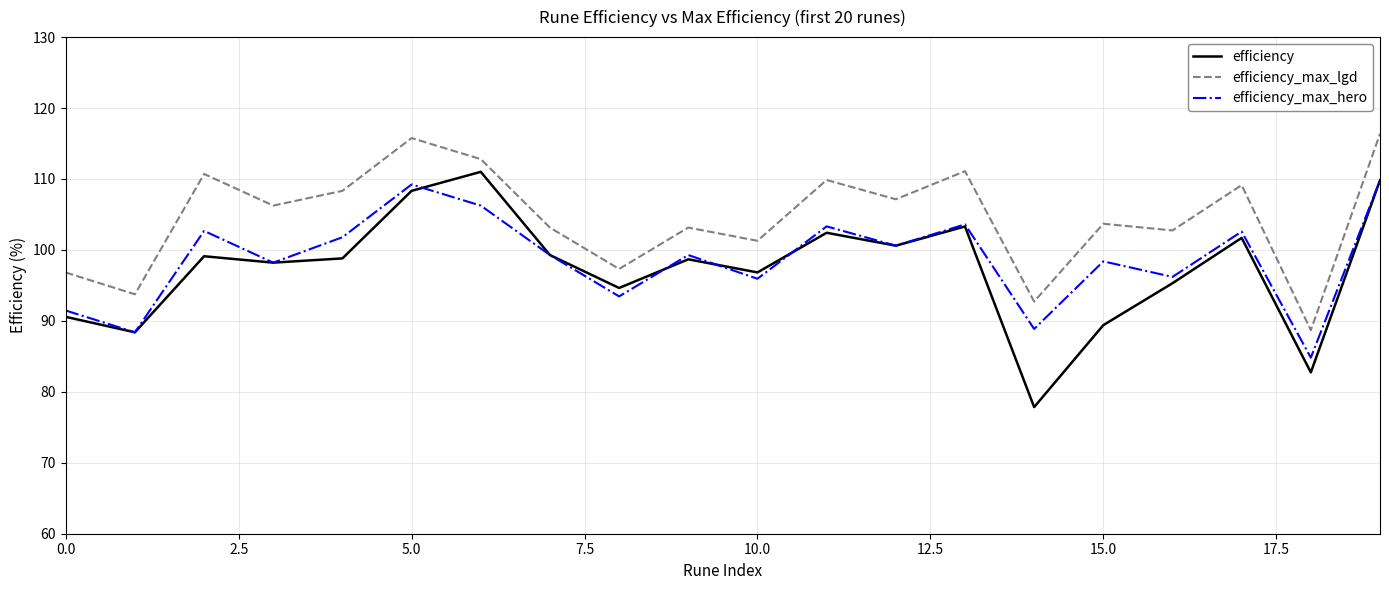

Which series has the widest spread of values?

efficiency